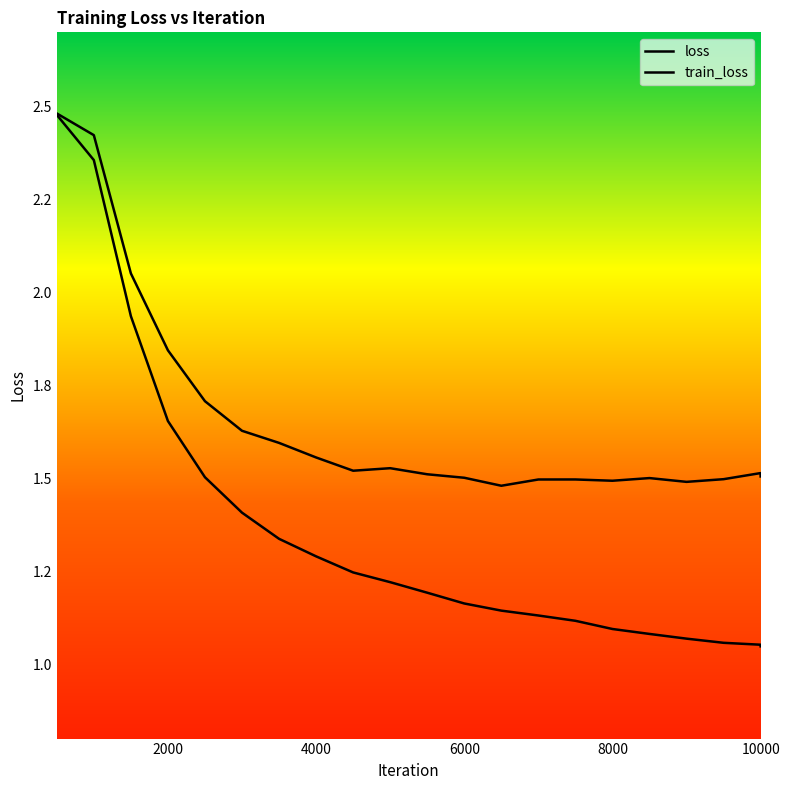

What is the approximate value of loss at 3000?

1.6